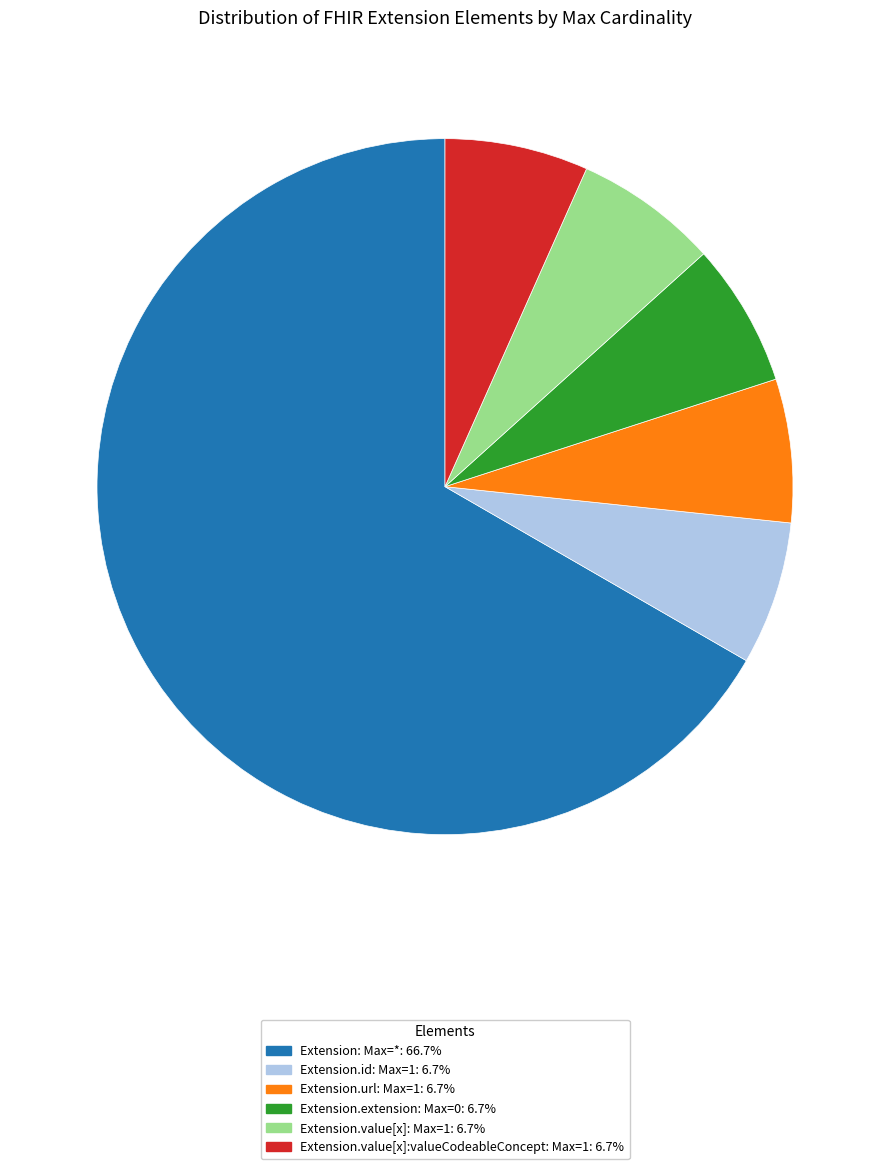

Is there a majority slice in this chart?

Yes